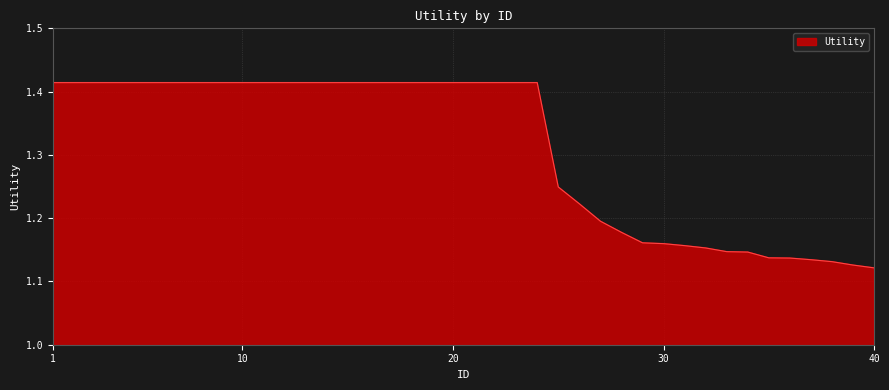

What is the difference between the maximum and minimum values?

0.3